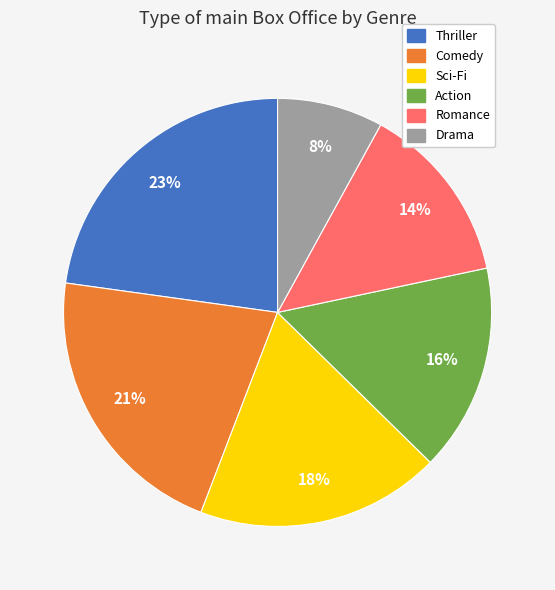

To the nearest percent, what is the average slice percentage?

17%